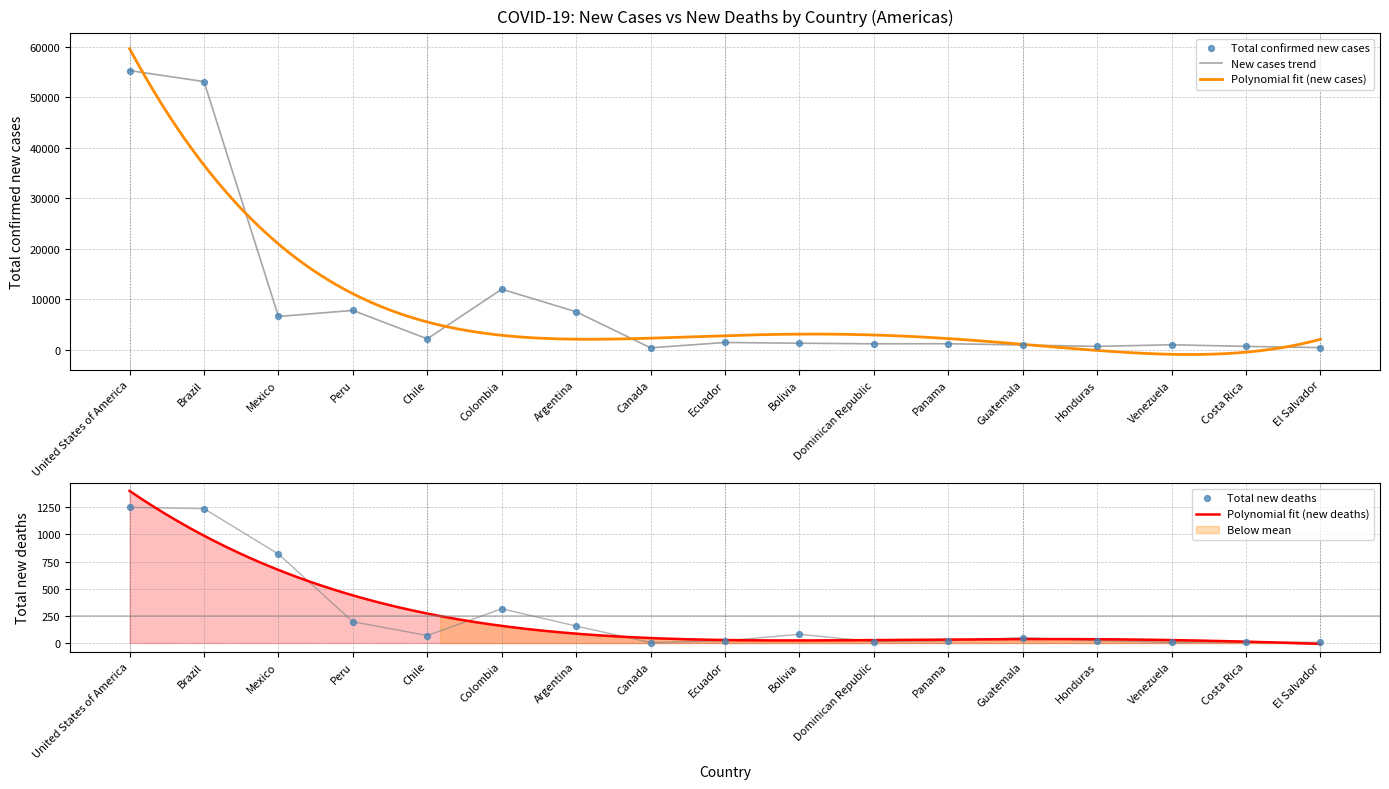

Which series has the largest Y range (max minus min)?

Total confirmed new cases